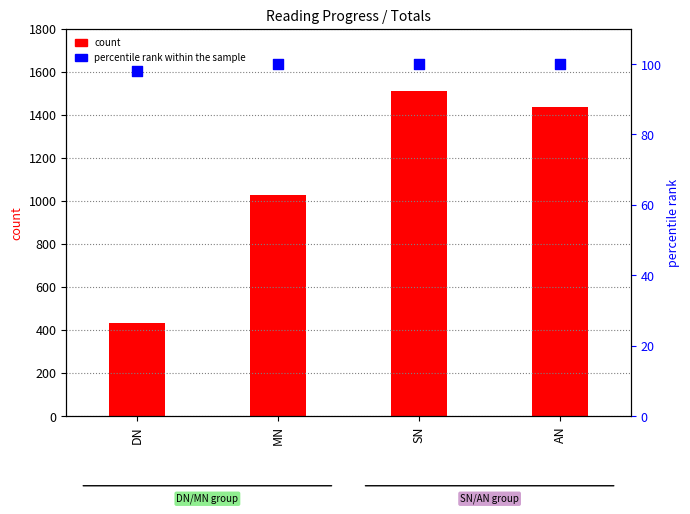

Which series reaches the minimum Y coordinate?

percentile rank within the sample